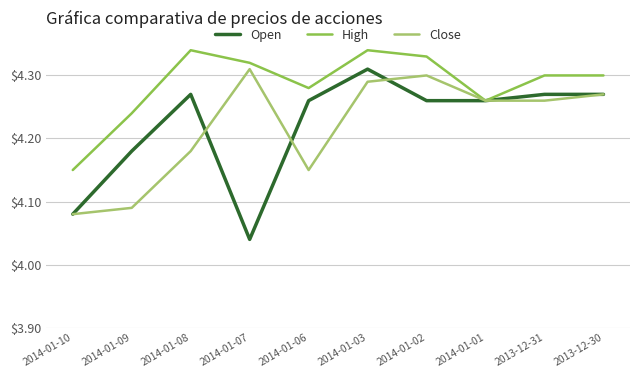

What position from the right is 2014-01-09?

9